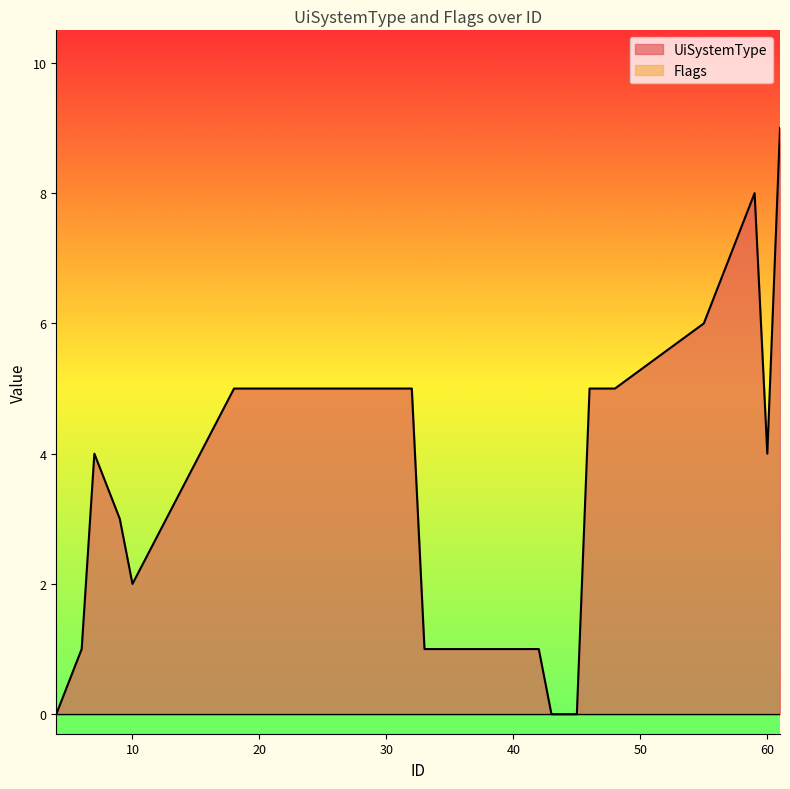

What is the sum of the values at 26 and 40?

6